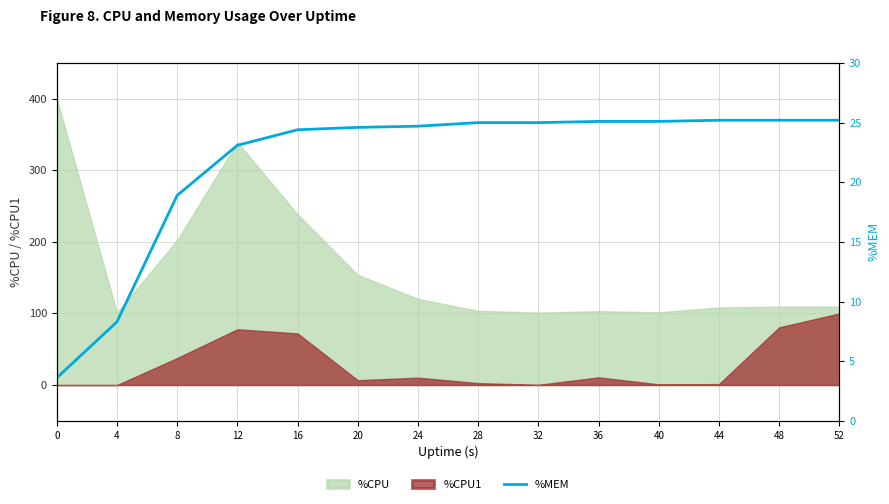

What is the difference between the maximum and minimum values?

21.6